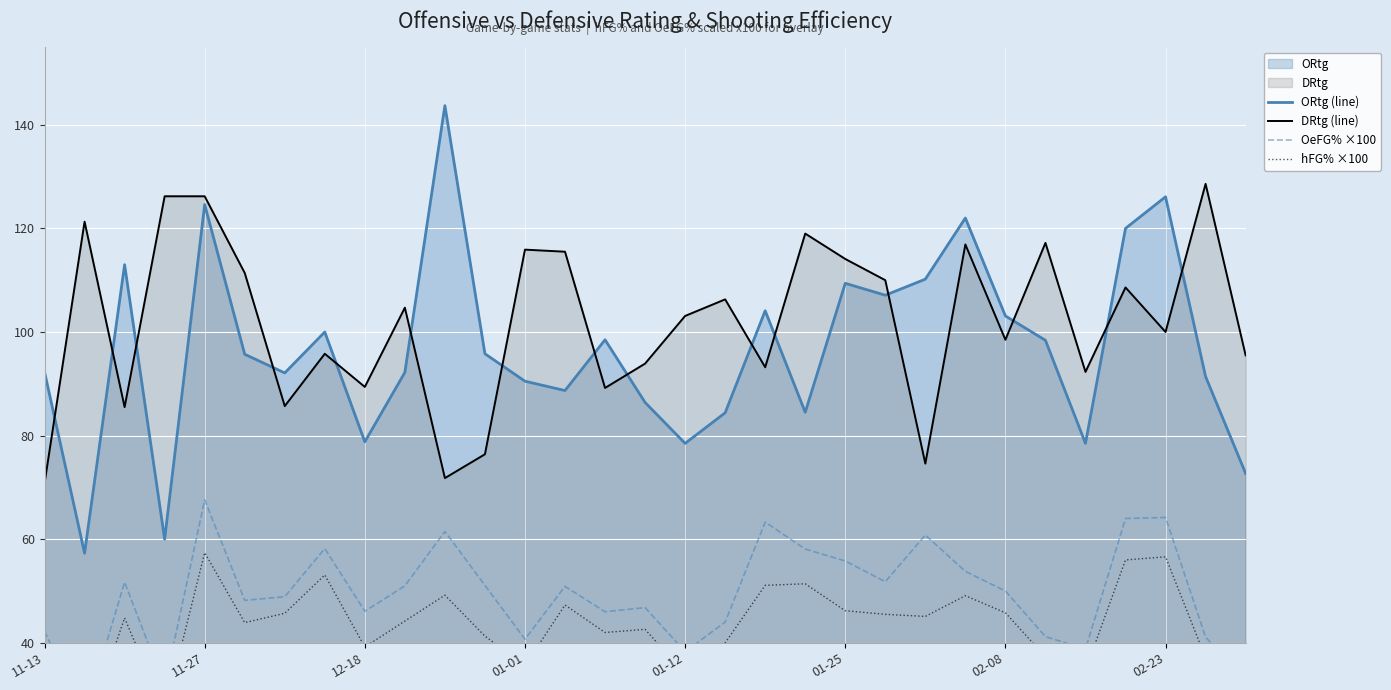

What is the value of the OeFG% ×100 point at the 27th from the left?

38.8